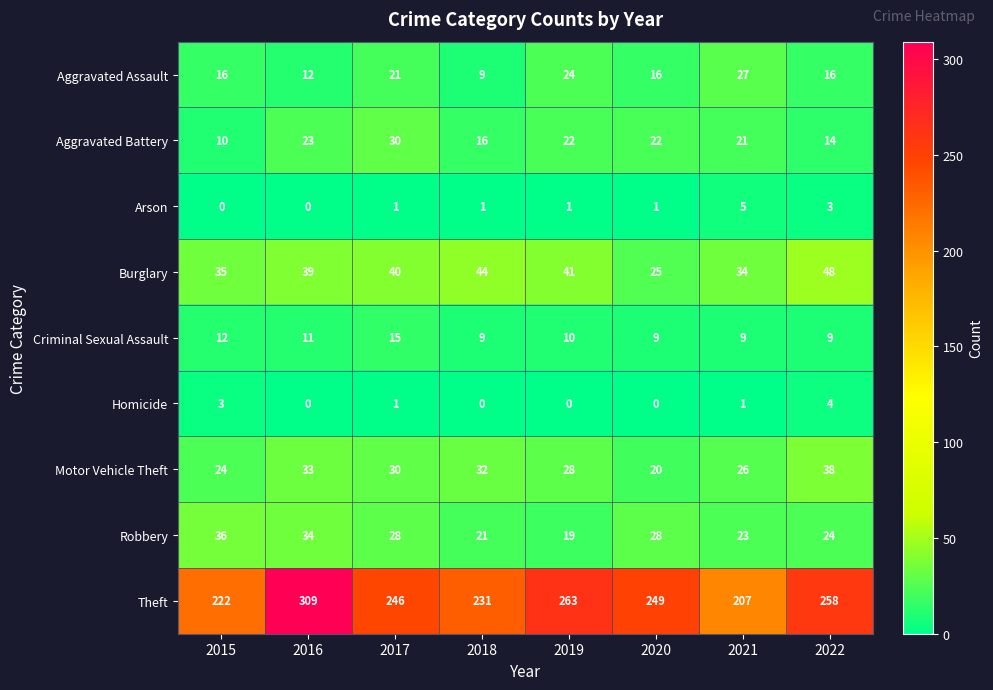

Which series has the widest spread of values?

Theft